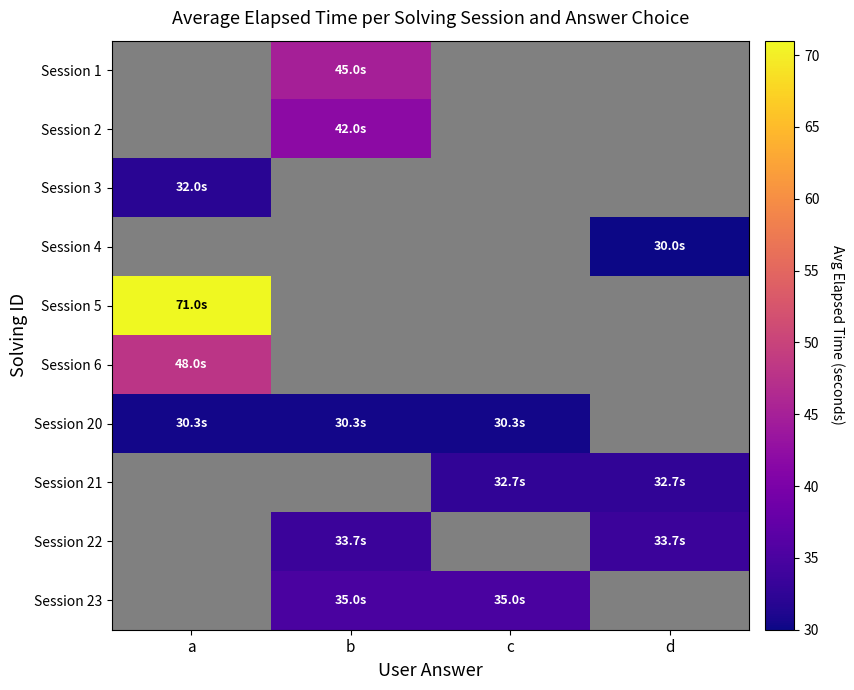

Which category has the highest value across all series?

a